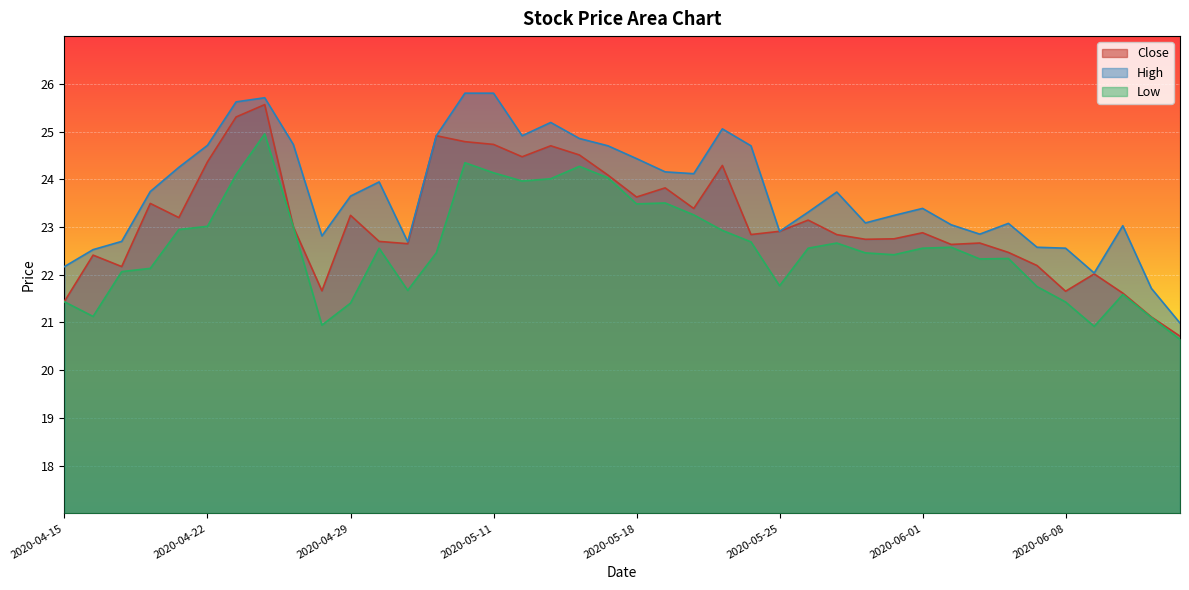

Which has a higher value, 2020-04-29 or 2020-05-12?

2020-05-12